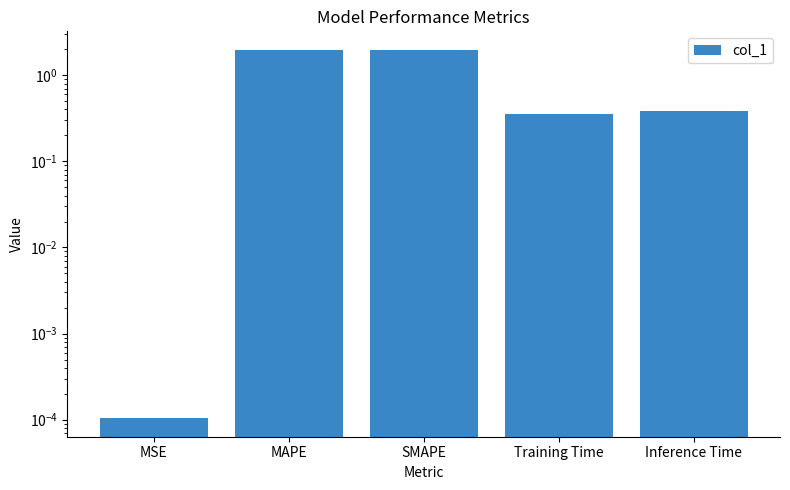

What position from the left is SMAPE?

3